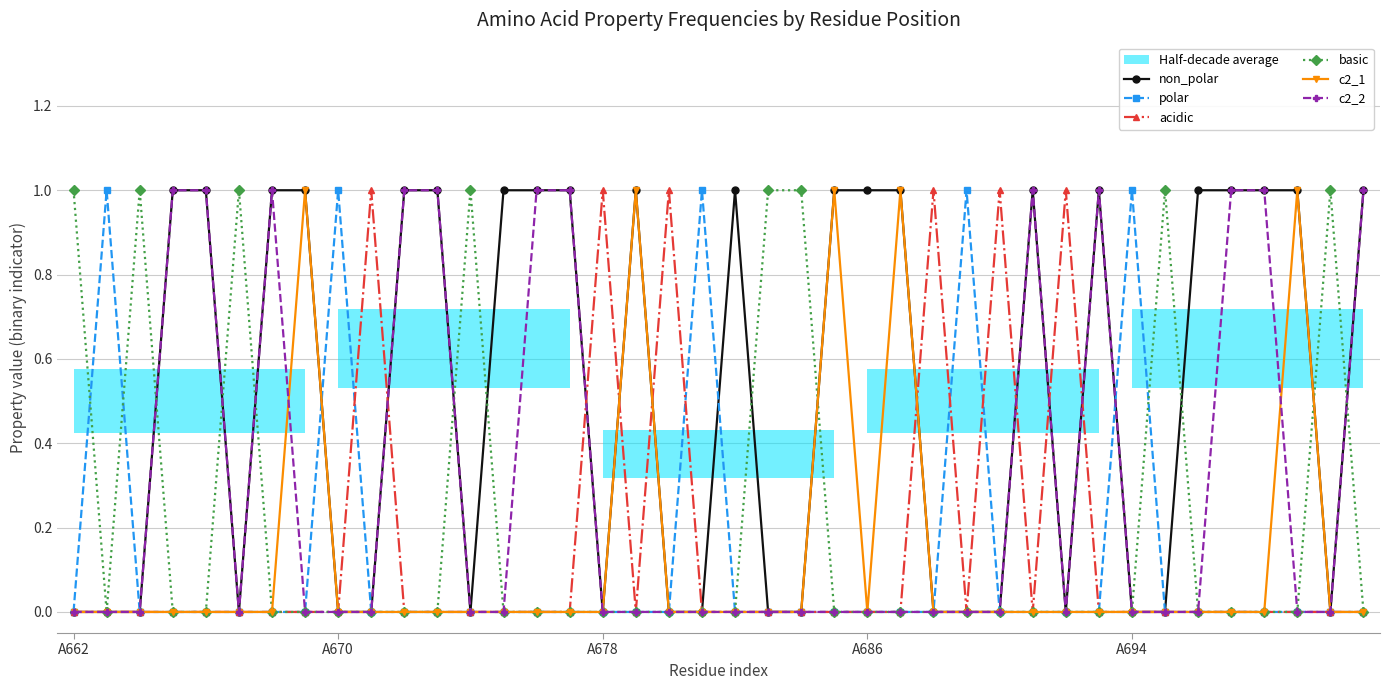

What is the greatest value displayed?

1